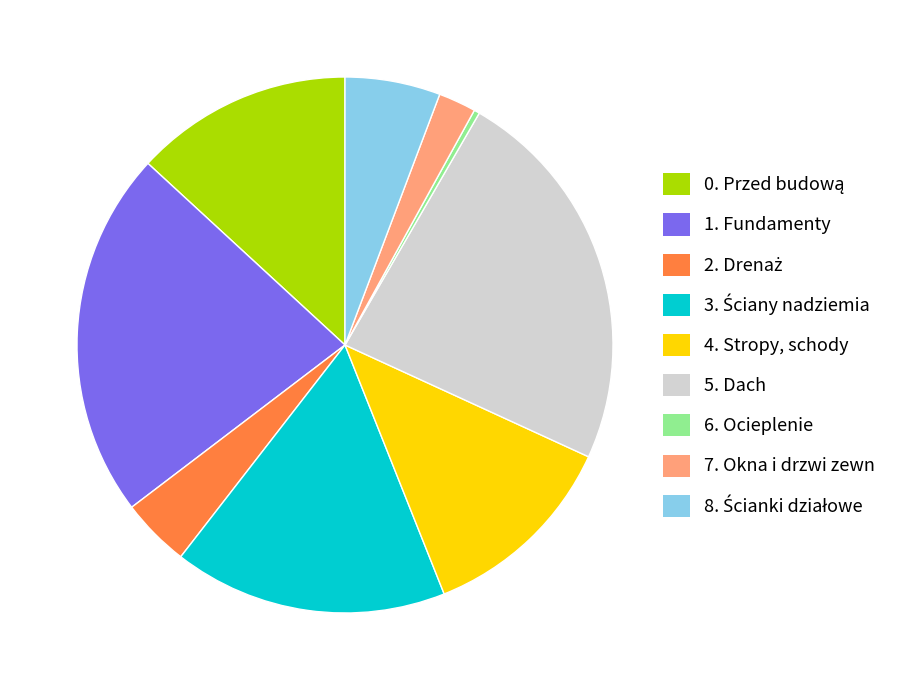

What is the smallest slice in the pie chart?

6. Ocieplenie